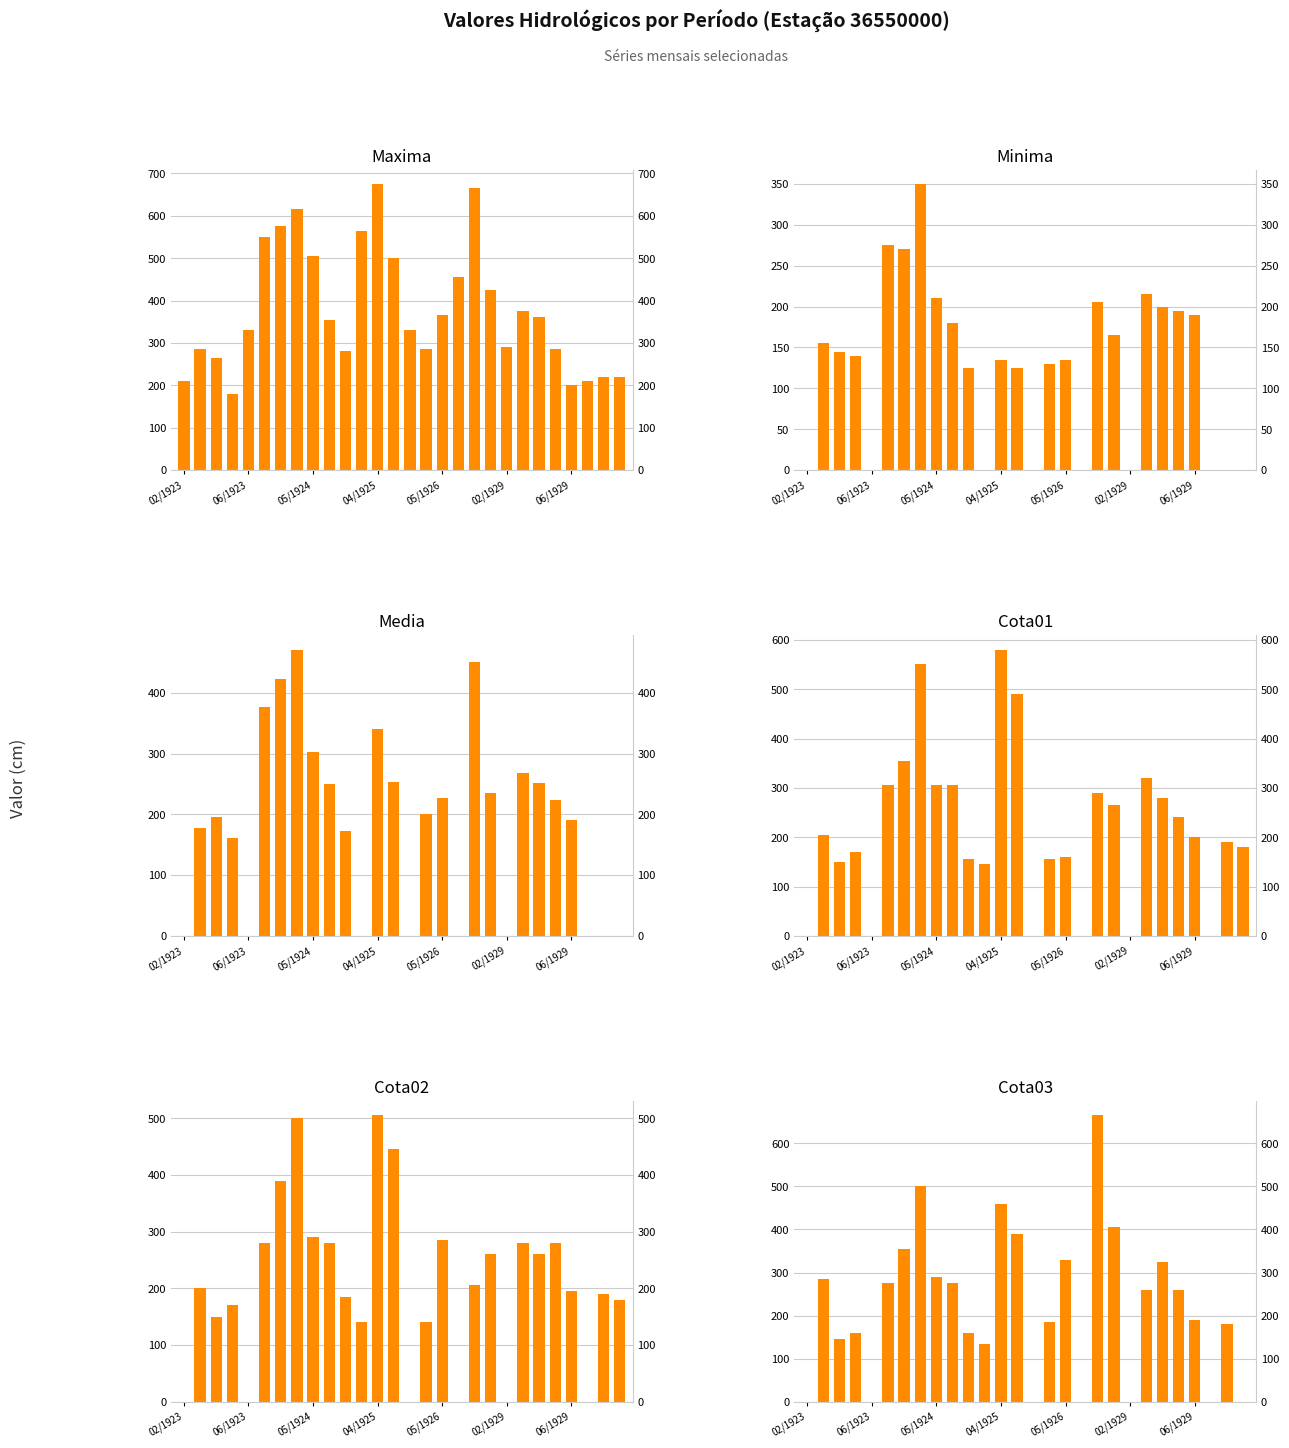

The value of Minima at 15 is 130. True or false?

True